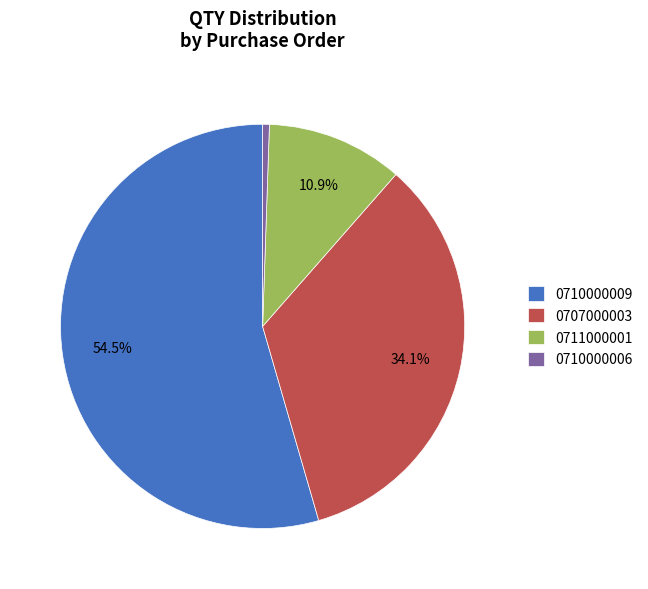

What is the smallest slice in the pie chart?

0710000006